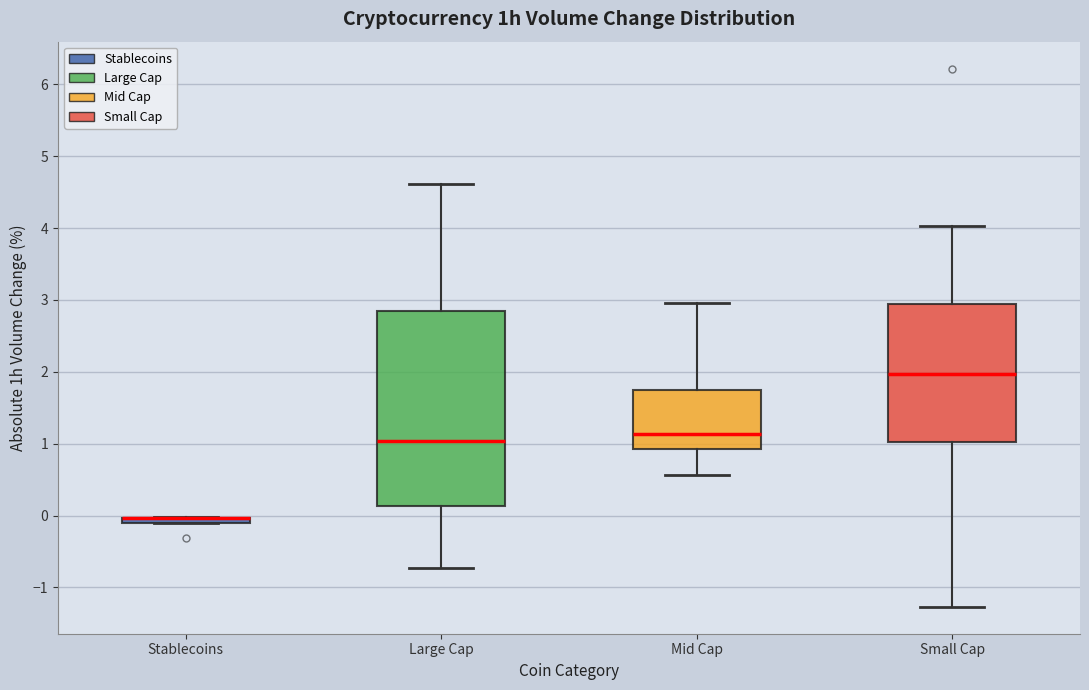

Where does the lower whisker of the box for Mid Cap end on the y-axis? The values are not printed on the chart, so give them approximately, as read against the axis.

0.6